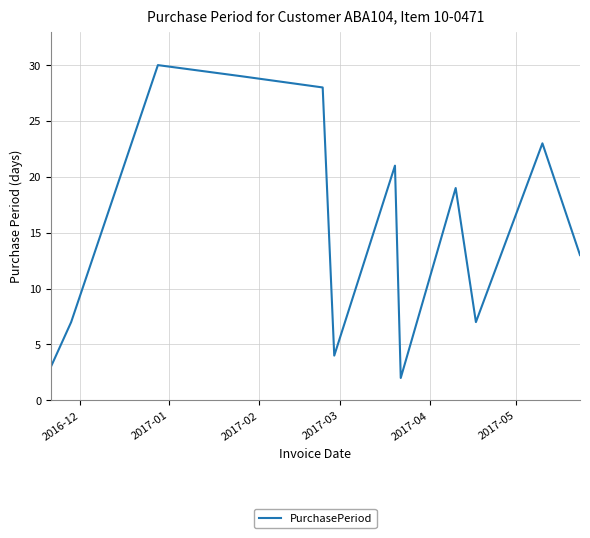

What is the difference between the maximum and minimum values?

28